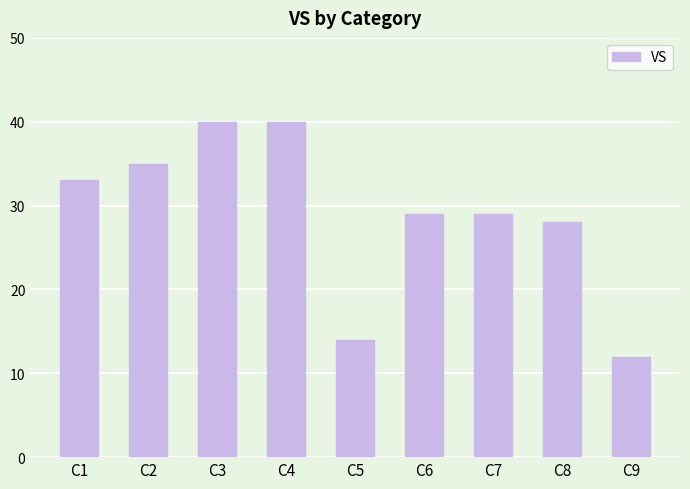

What is the sum of all values?

260